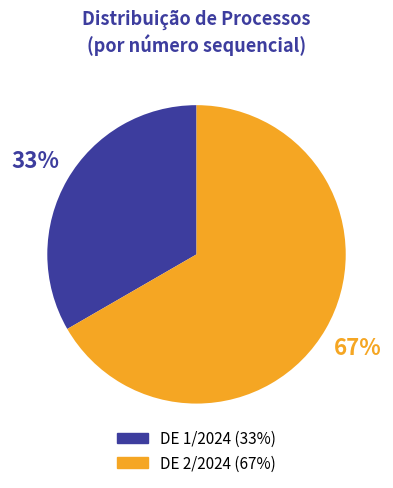

Combined, do DE 1/2024 and DE 2/2024 account for over 50%?

Yes